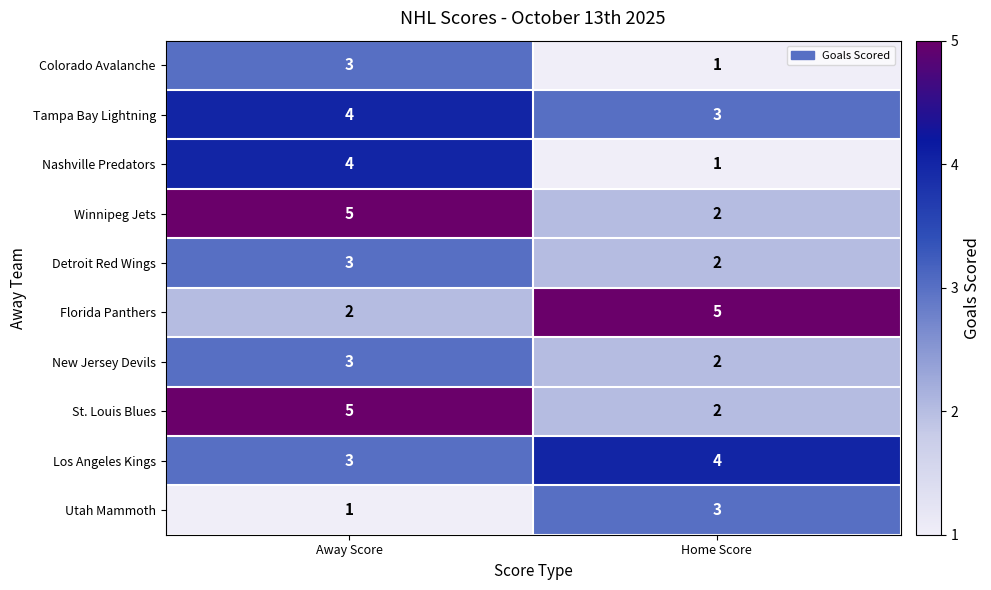

The value of Detroit Red Wings at Away Score is 5. True or false?

False